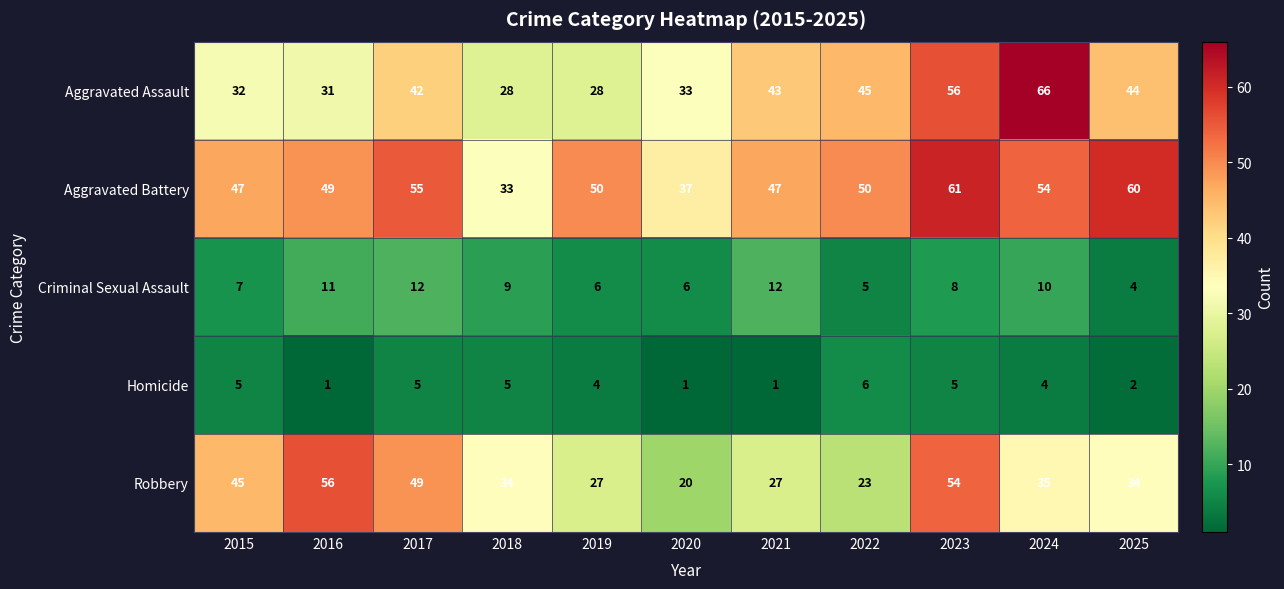

Where does the Robbery series first go above 34?

2015